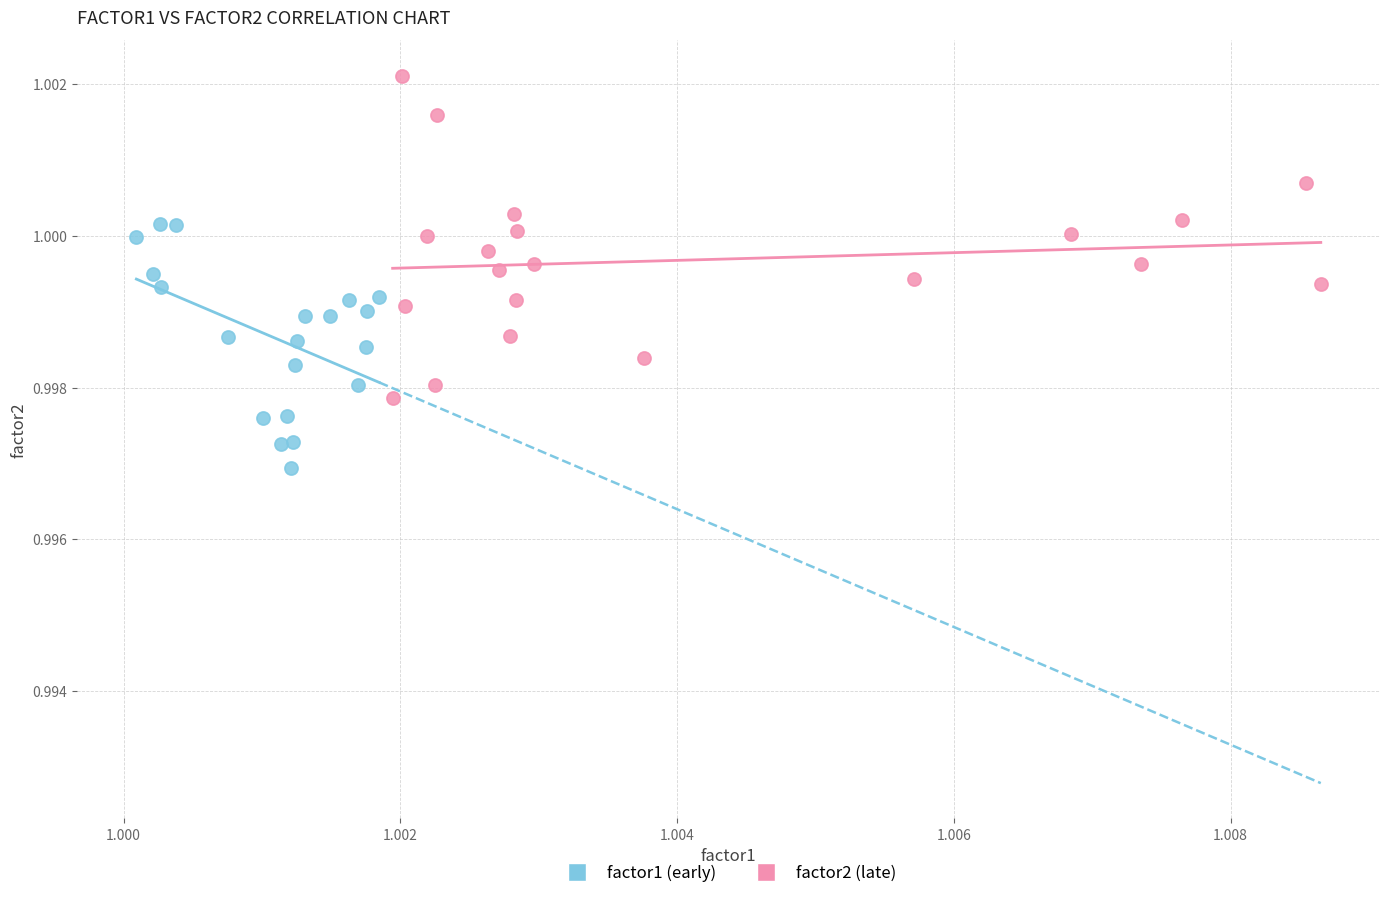

Which series has the widest spread of Y values?

factor2 (late)